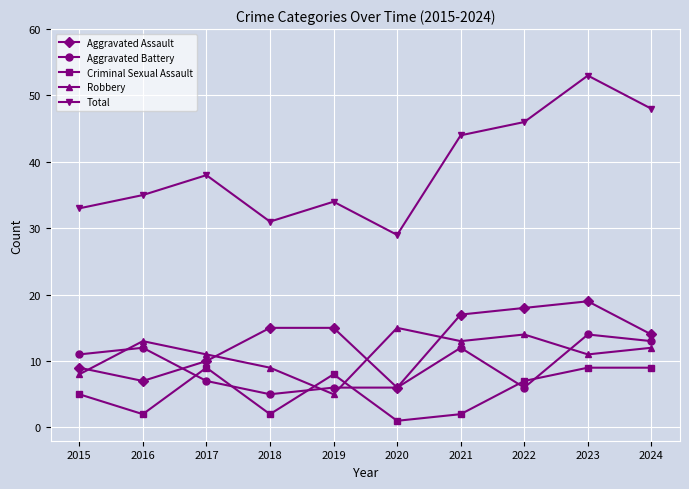

At how many categories does at least one series exceed 27?

10